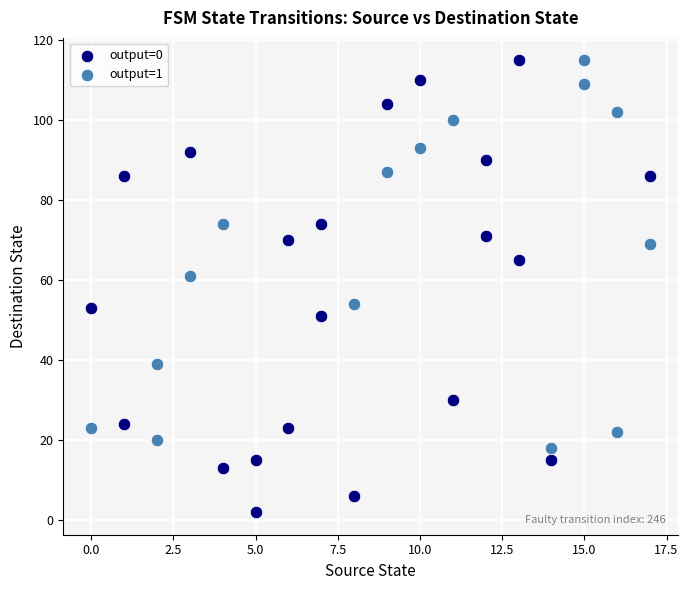

Which series has the largest Y range (max minus min)?

output=0